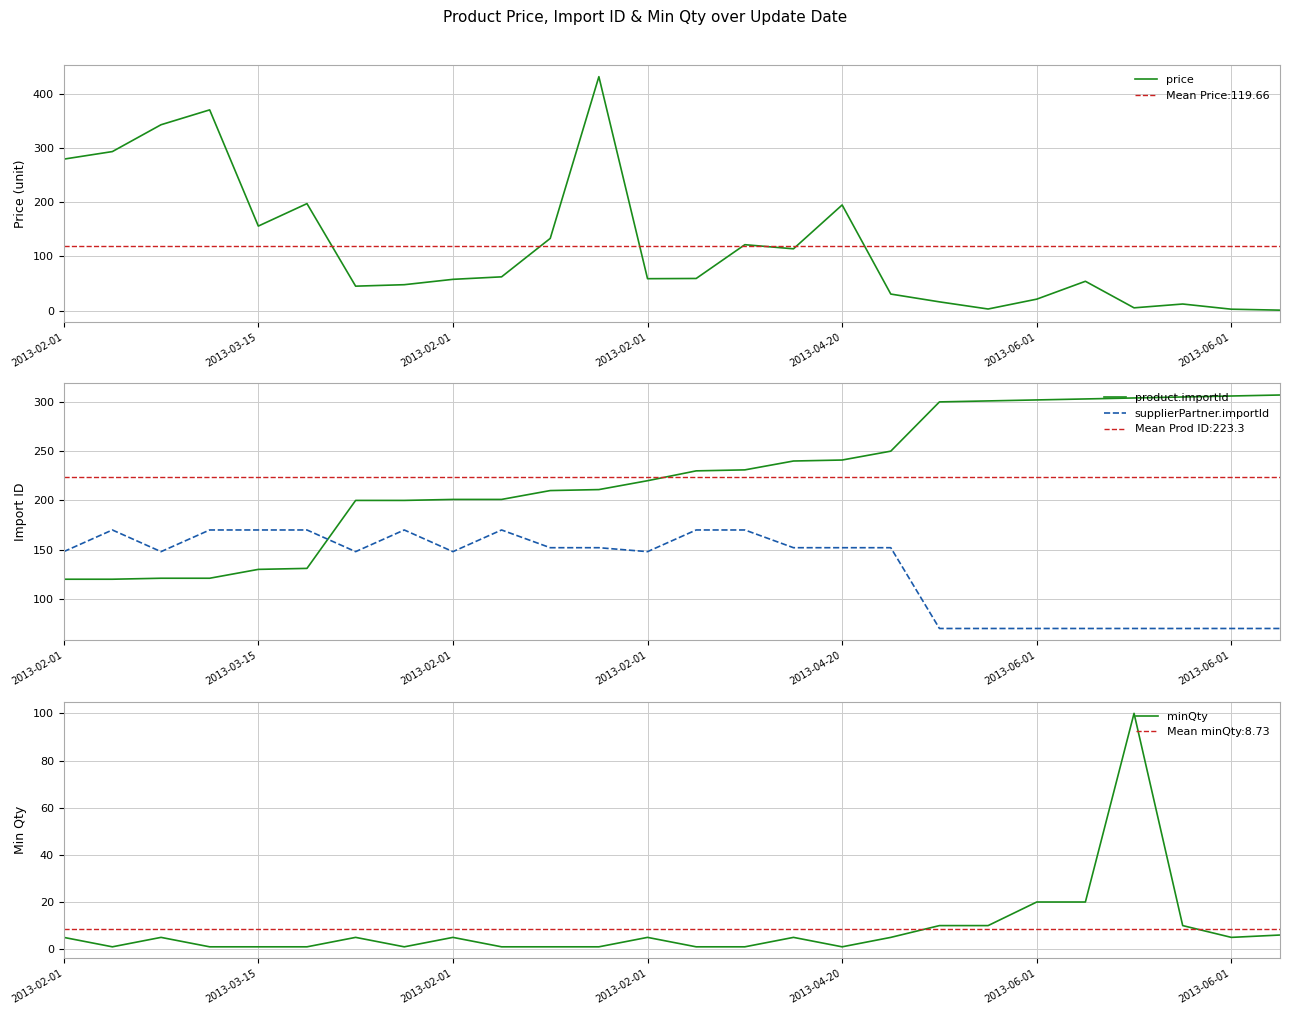

Reading left to right, transcribe all the data shown in this chart.

price: 279.6	293.6	343.2	370.7	156.0	197.5	45.0	47.7	57.6	62.2	133.2	432.0	58.8	59.2	121.6	114.0	195.0	30.4	16.0	2.8	21.0	54.0	5.0	12.0	2.4	0.7
product.importId: 120.0	120.0	121.0	121.0	130.0	131.0	200.0	200.0	201.0	201.0	210.0	211.0	220.0	230.0	231.0	240.0	241.0	250.0	300.0	301.0	302.0	303.0	304.0	305.0	306.0	307.0
supplierPartner.importId: 148.0	170.0	148.0	170.0	170.0	170.0	148.0	170.0	148.0	170.0	152.0	152.0	148.0	170.0	170.0	152.0	152.0	152.0	70.0	70.0	70.0	70.0	70.0	70.0	70.0	70.0
minQty: 5.0	1.0	5.0	1.0	1.0	1.0	5.0	1.0	5.0	1.0	1.0	1.0	5.0	1.0	1.0	5.0	1.0	5.0	10.0	10.0	20.0	20.0	100.0	10.0	5.0	6.0